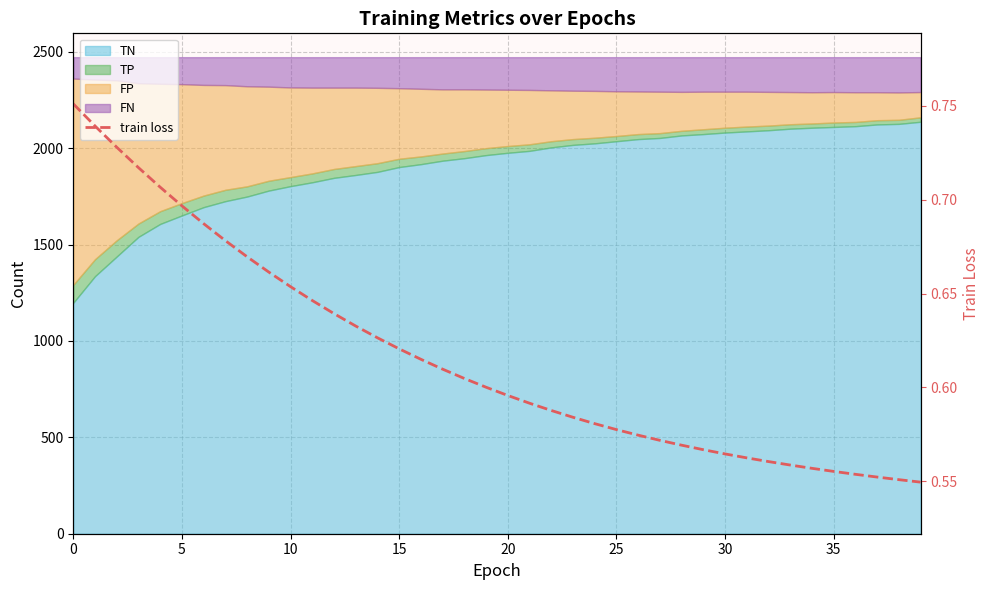

Which category has the lowest value across all series?

39